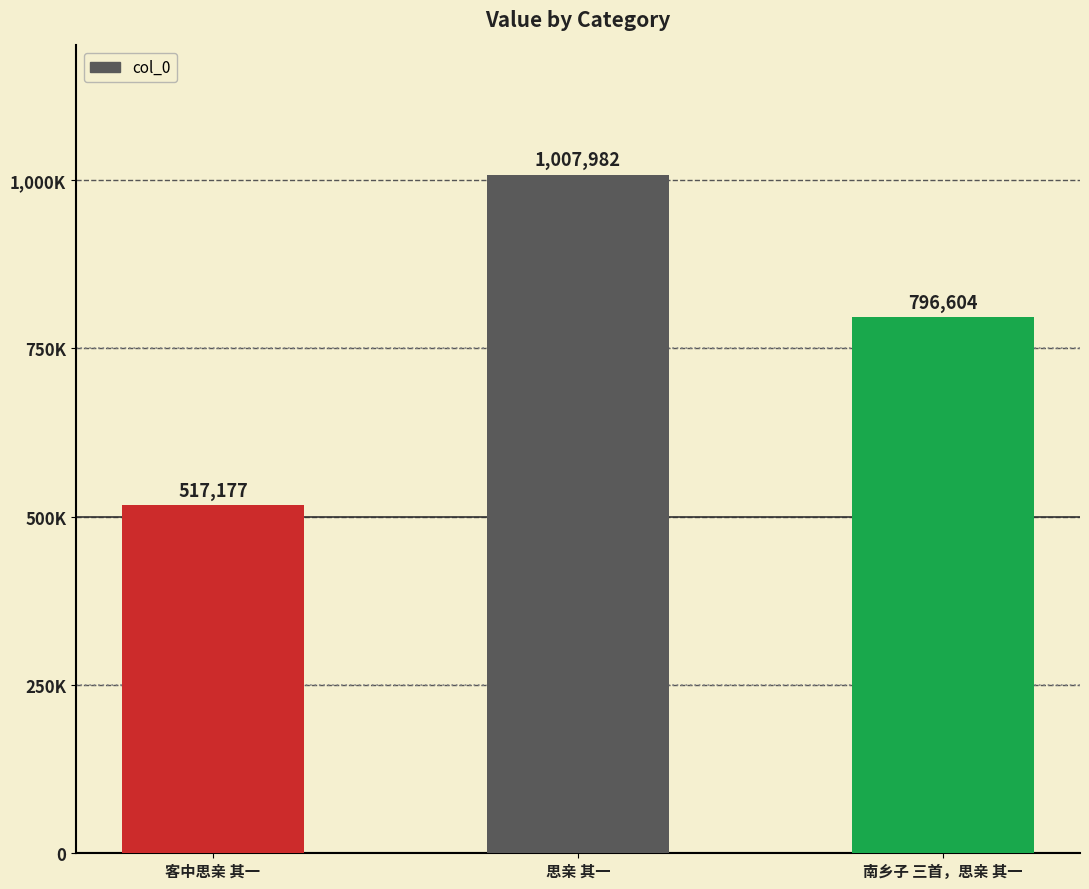

The value at 南乡子 三首，思亲 其一 is 796604. True or false?

True